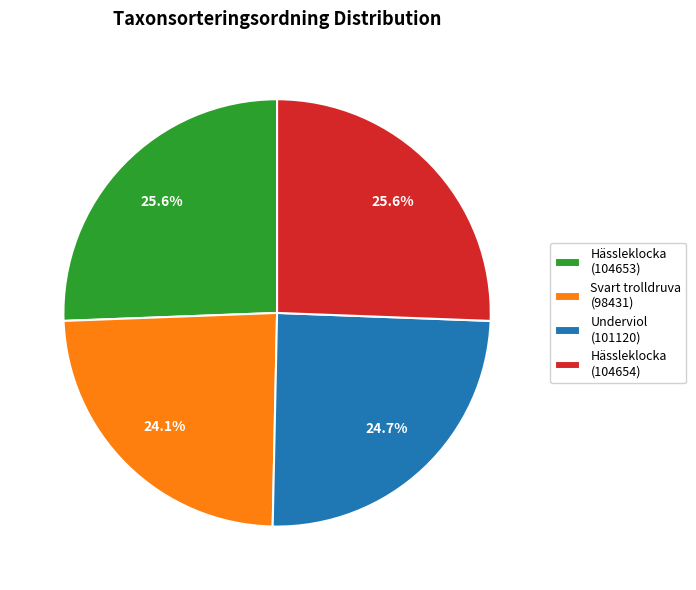

Is Svart trolldruva (98431) the majority of the pie?

No